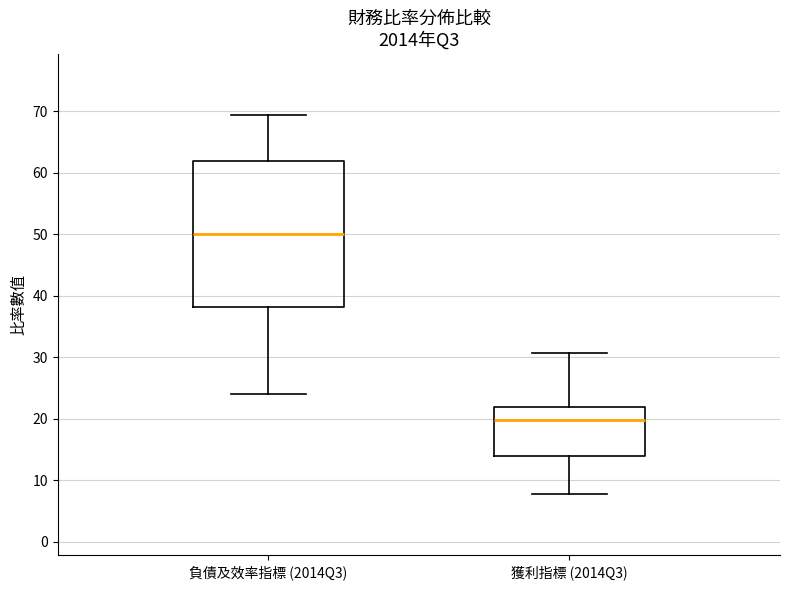

Which box has the highest median line?

負債及效率指標 (2014Q3)